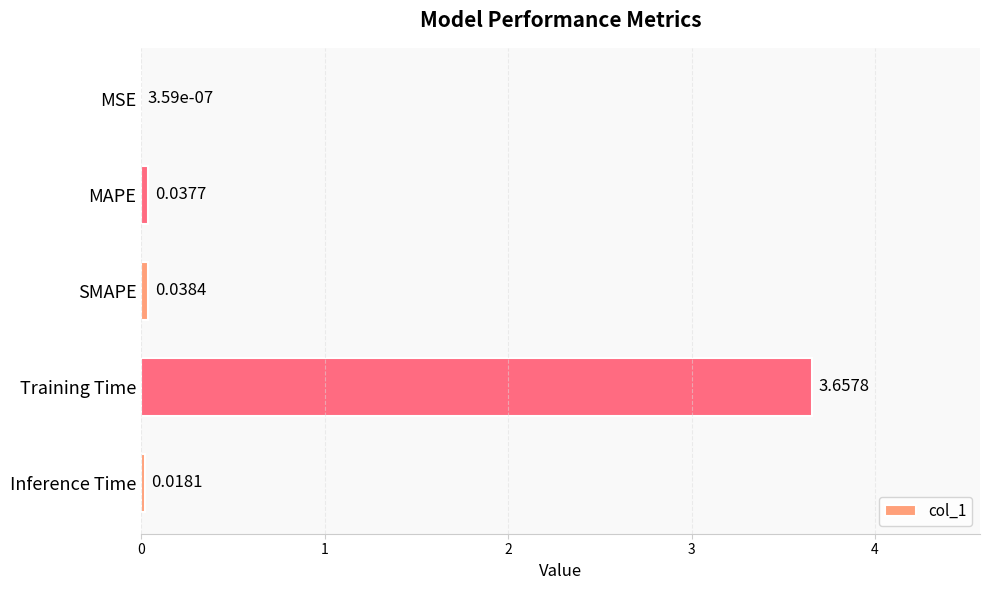

At which category does the chart reach its peak across all series?

Training Time